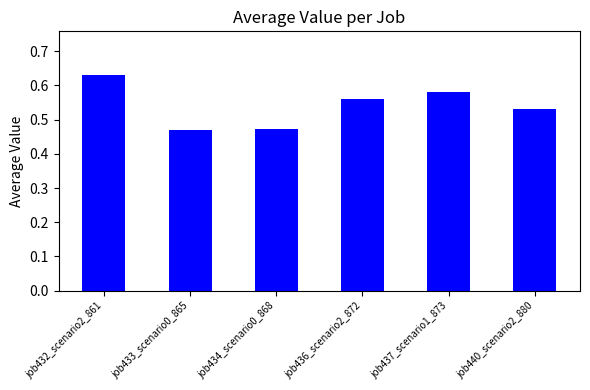

How many categories are shown in the chart?

6